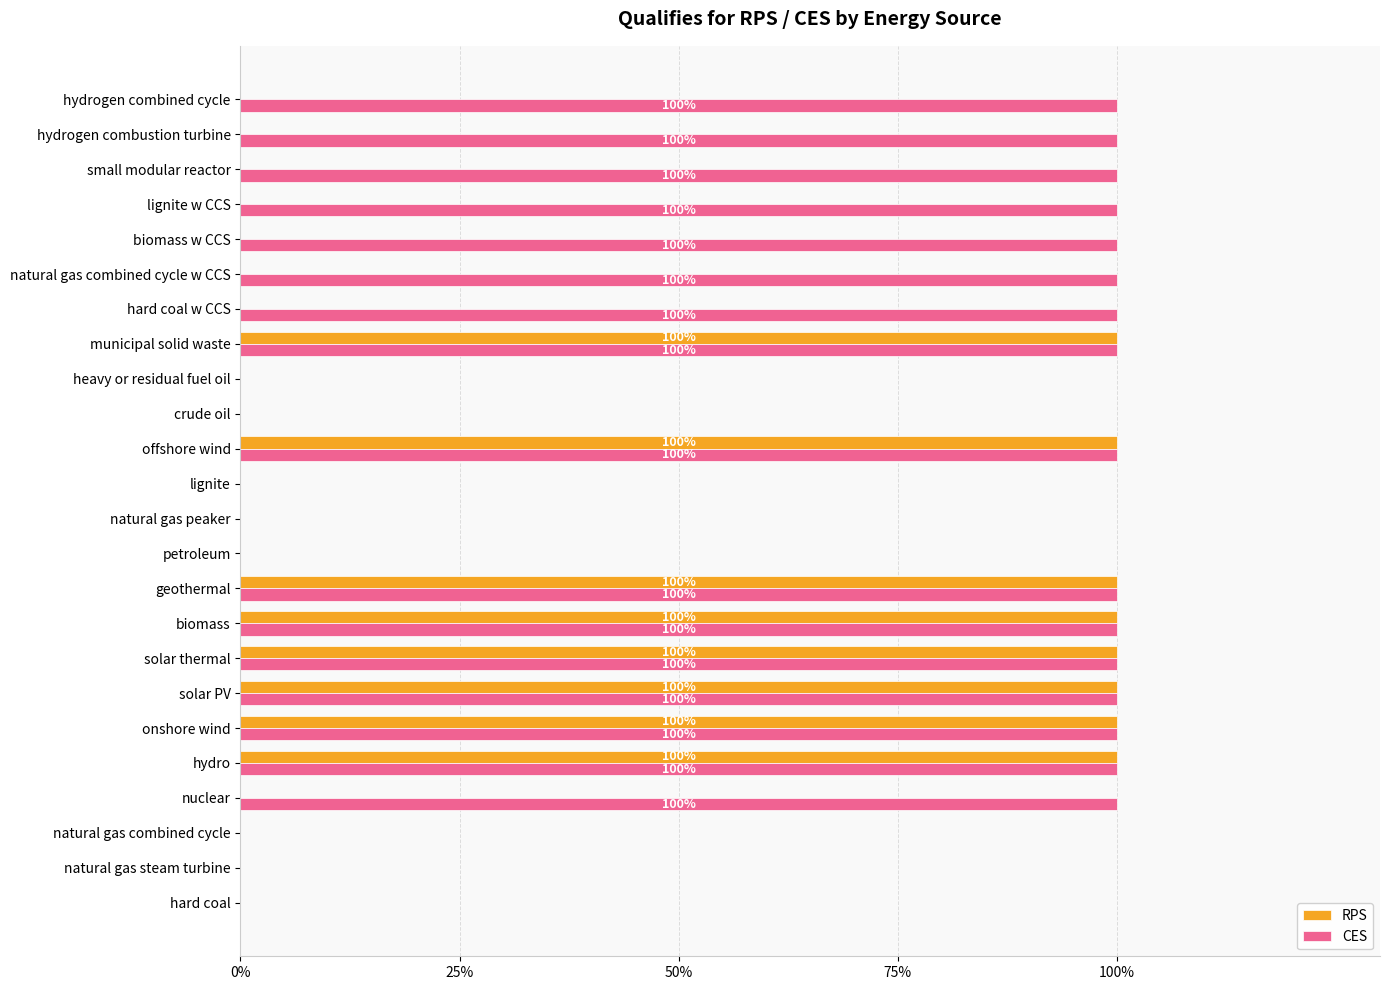

What are all the series names shown in the legend?

RPS, CES